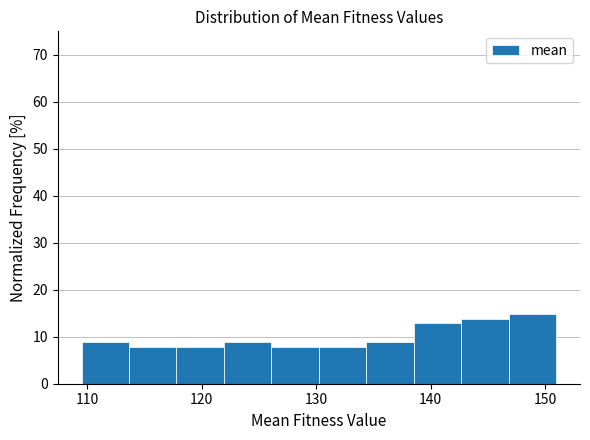

How tall is the bar that spans 118 to 122 on the x-axis? Neither the bar edges nor the heights are printed on the chart, so give them approximately, as read against the axes.

8